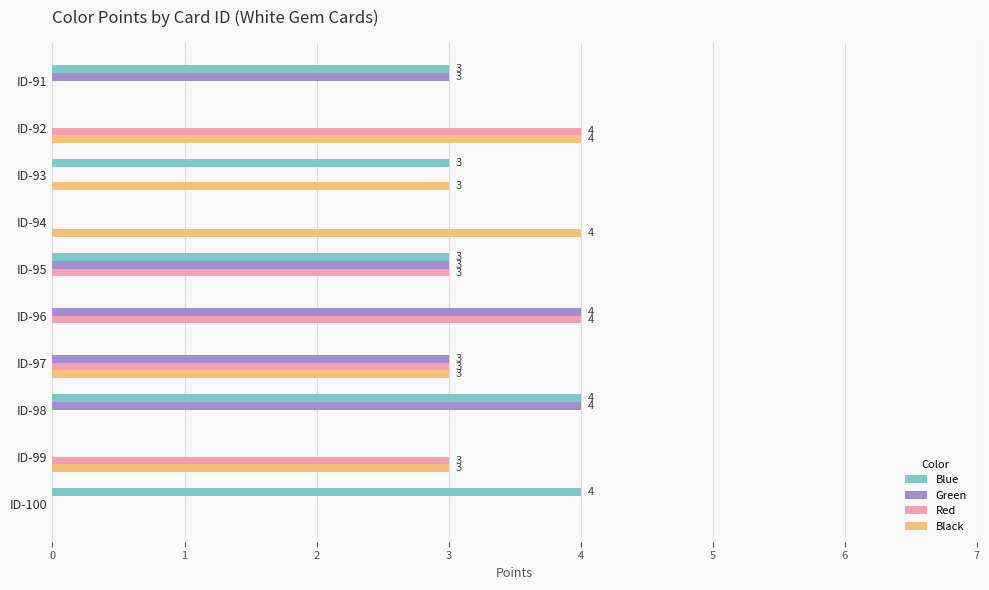

What is the maximum value for Blue?

4